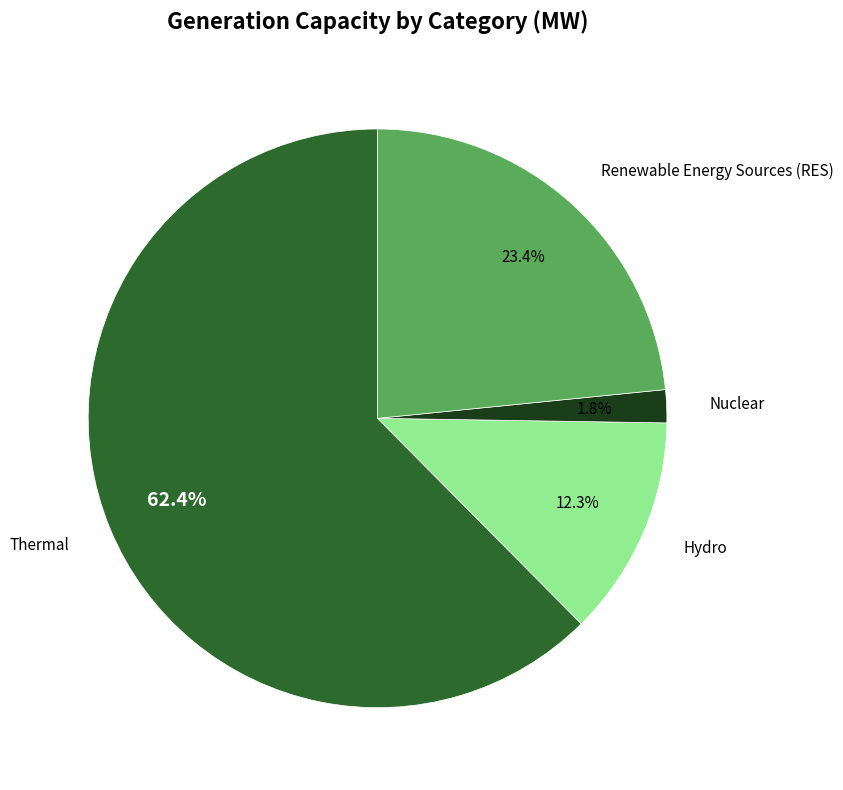

Which category has the smallest portion of the pie?

Nuclear